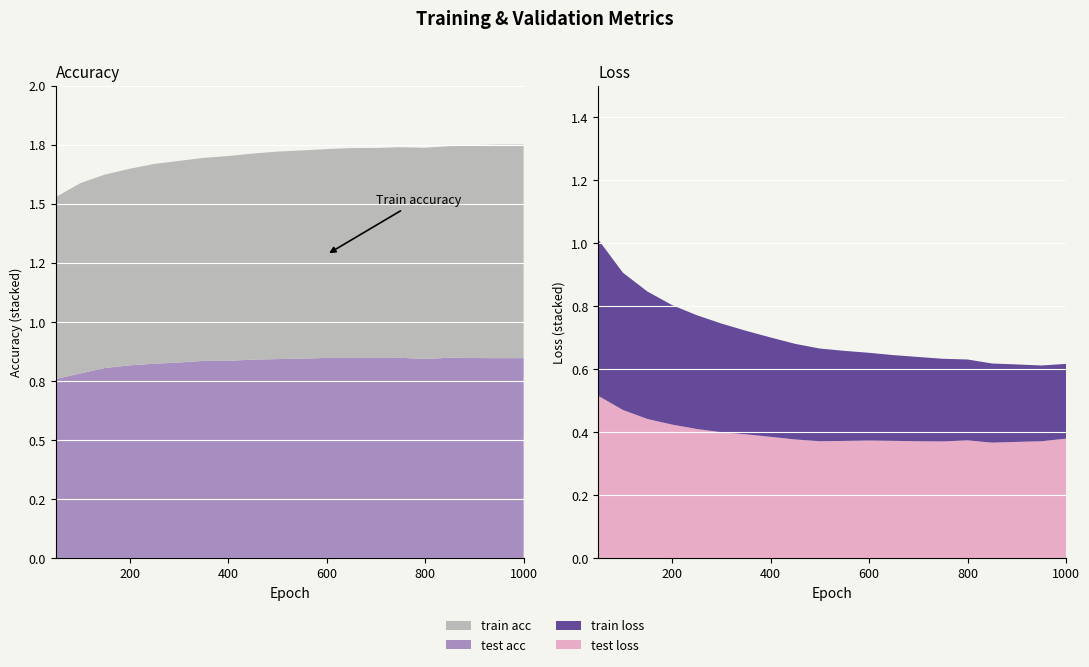

What is the value of the train loss point at the 12th from the left?

0.3